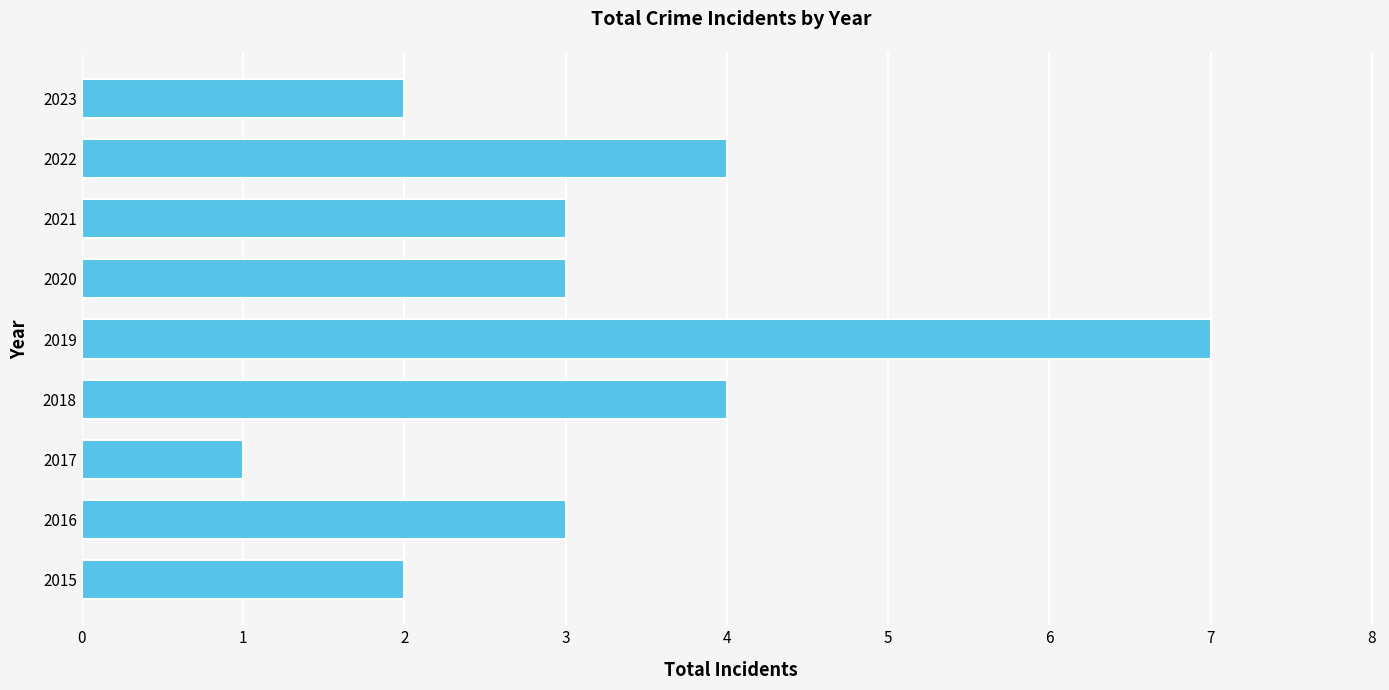

What is the sum of all values?

29